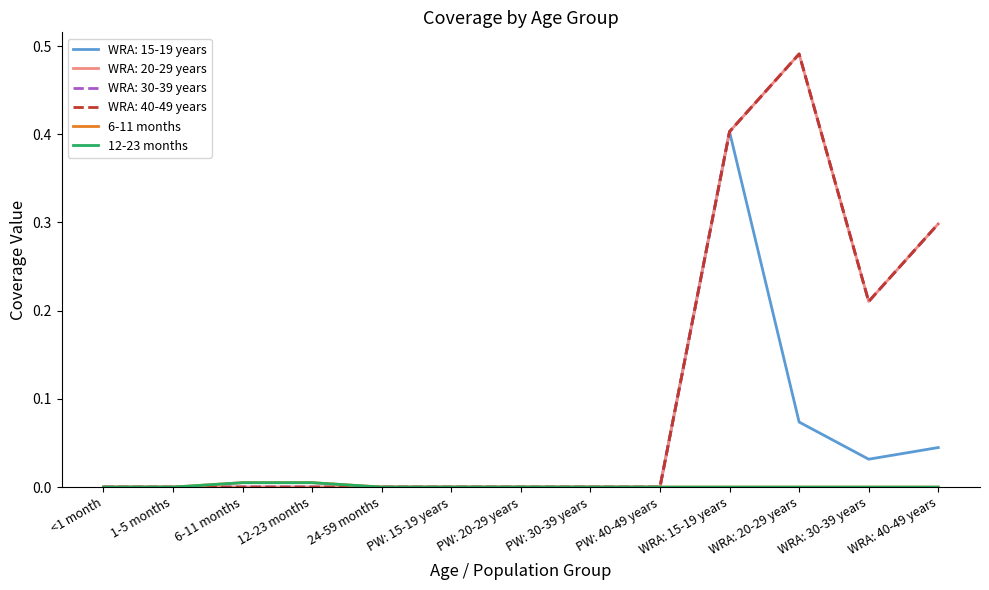

Does the chart display data point markers on the line(s)?

No